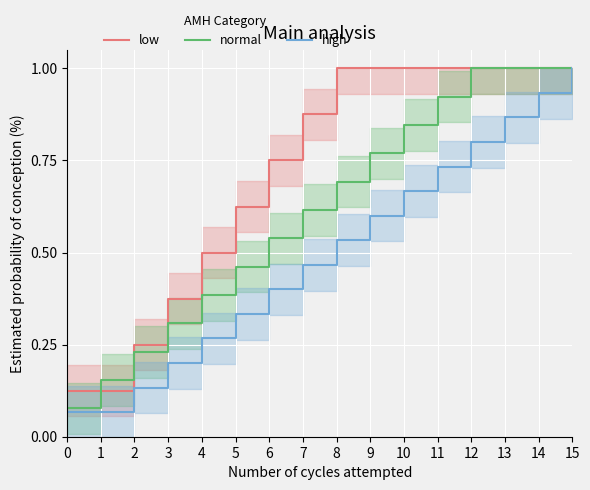

Is the value of low at 7 greater than the value of normal at 7?

Yes